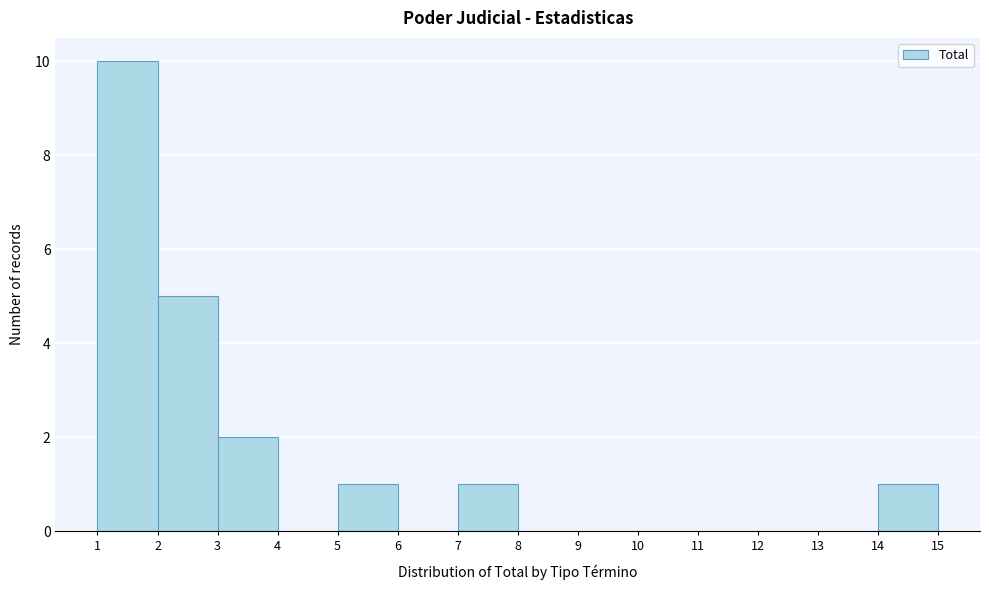

Which range on the x-axis has the tallest bar?

1 to 2